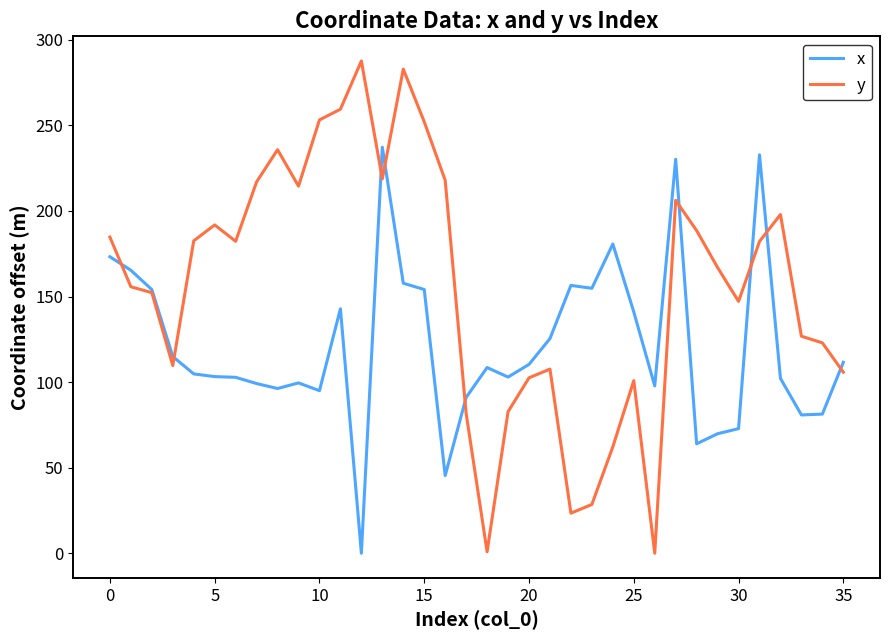

Count the number of categories in the chart.

36